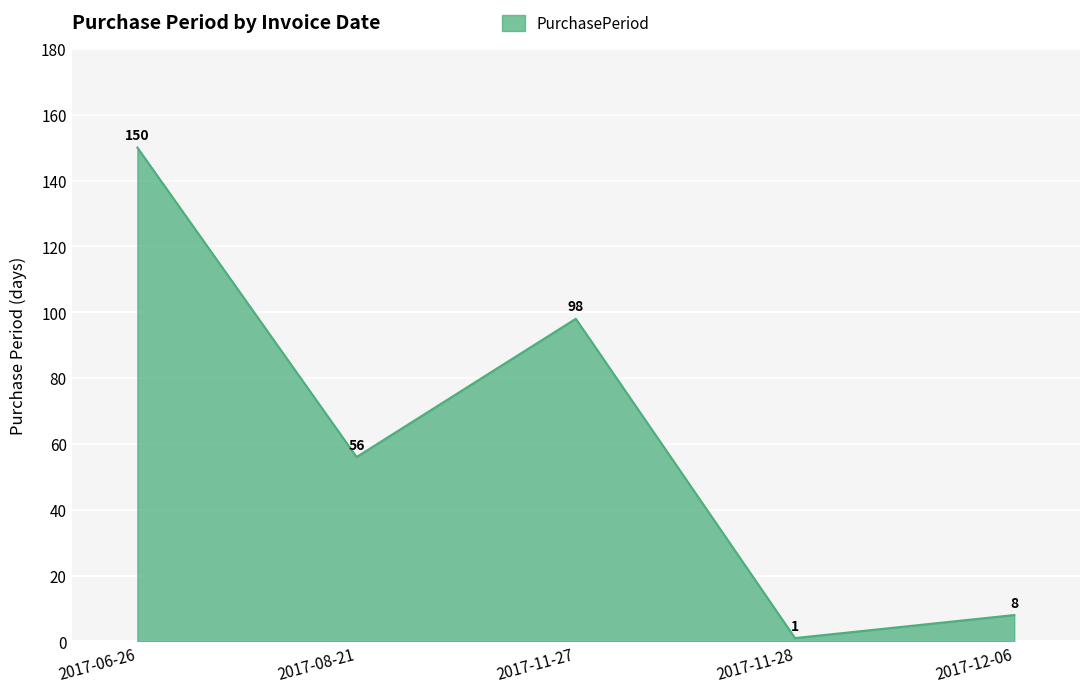

What is the minimum value shown in the chart?

1